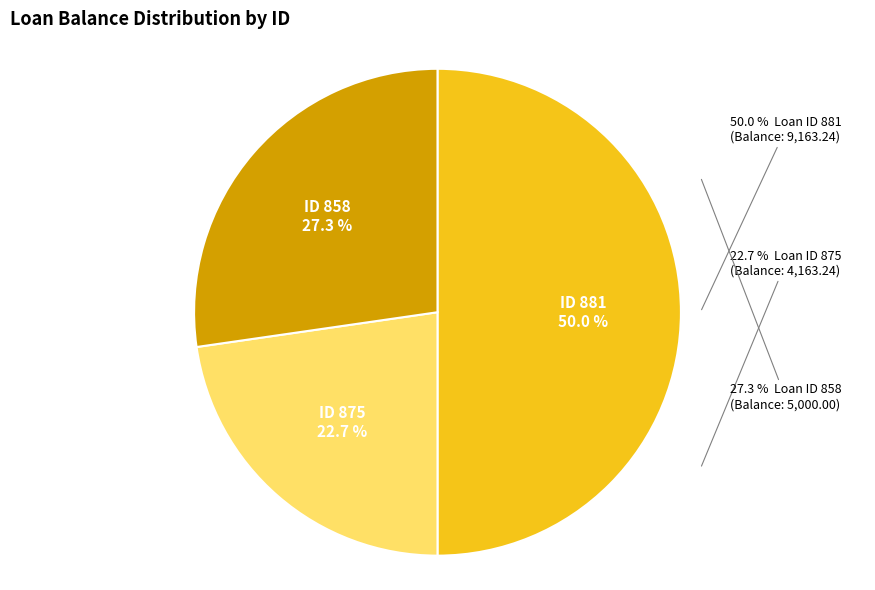

Which slice is the smallest?

875